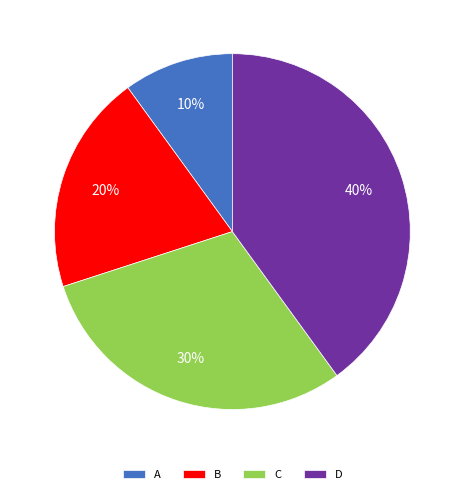

What is the largest slice in the pie chart?

D